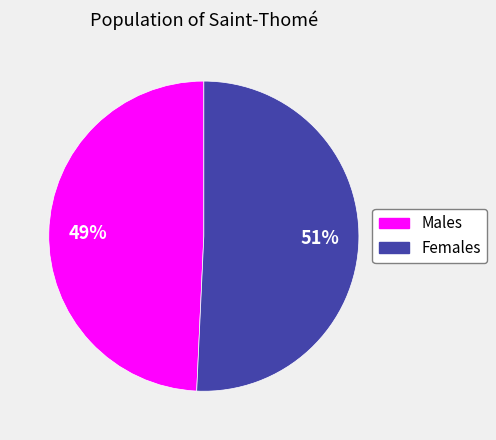

Is there a majority slice in this chart?

Yes